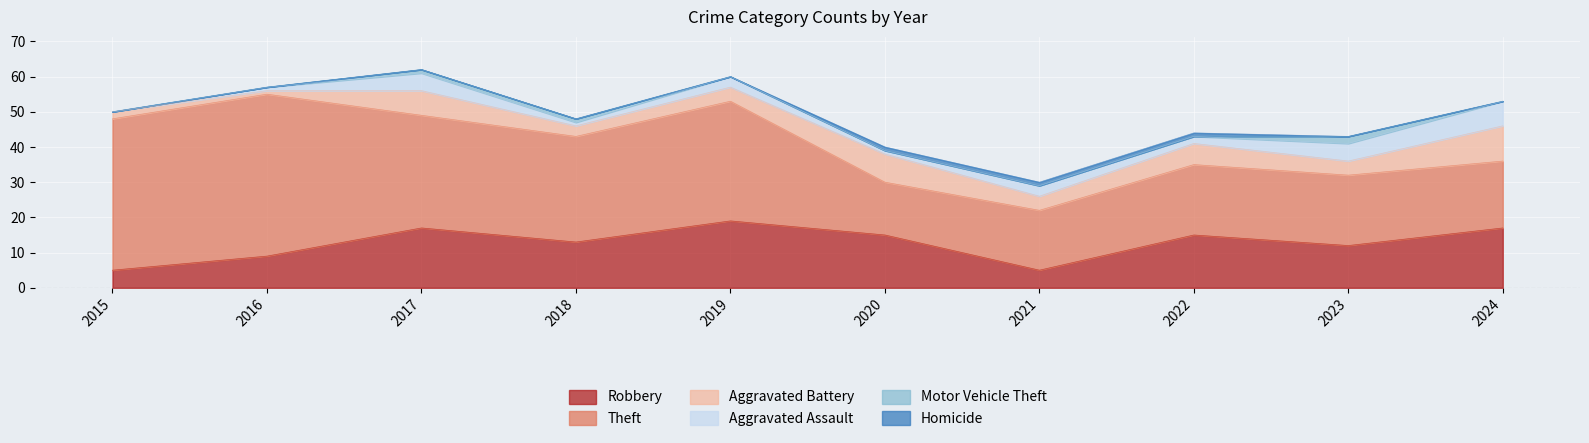

True or false: Theft and Homicide cross at least once.

False